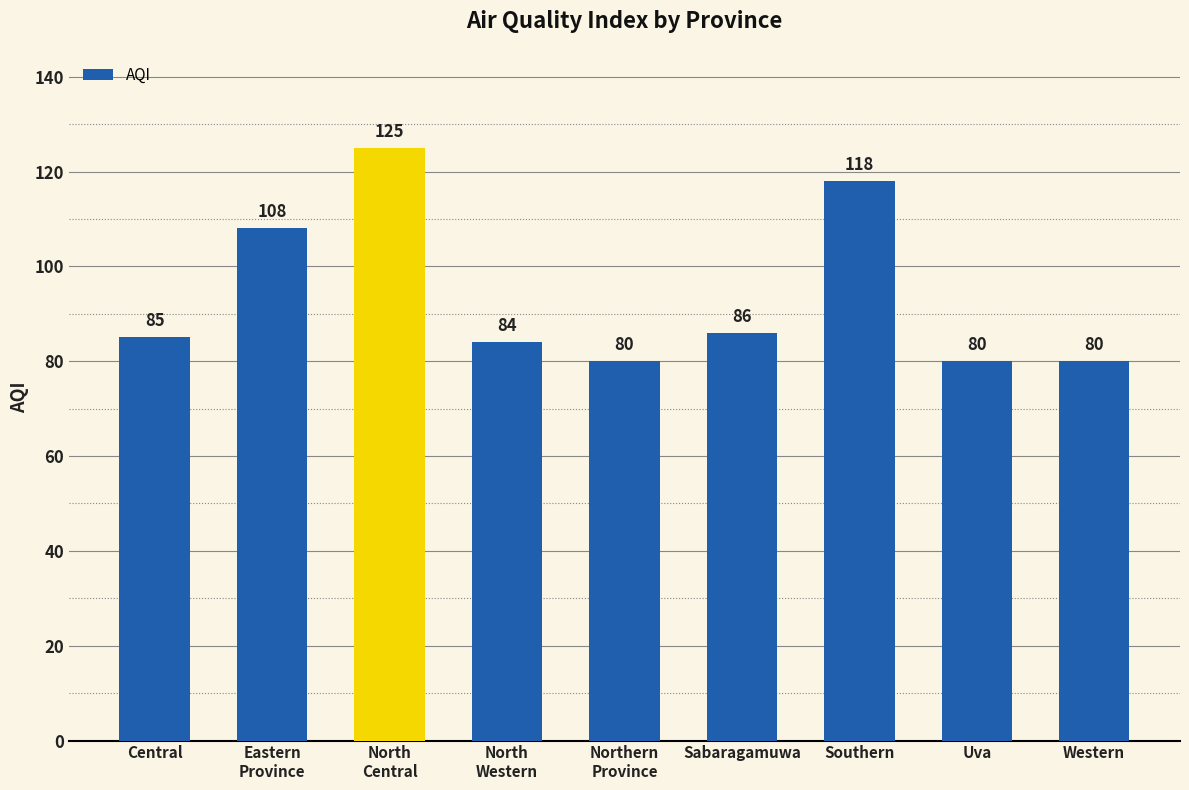

What is the difference between the values at Sabaragamuwa and North
Western?

2